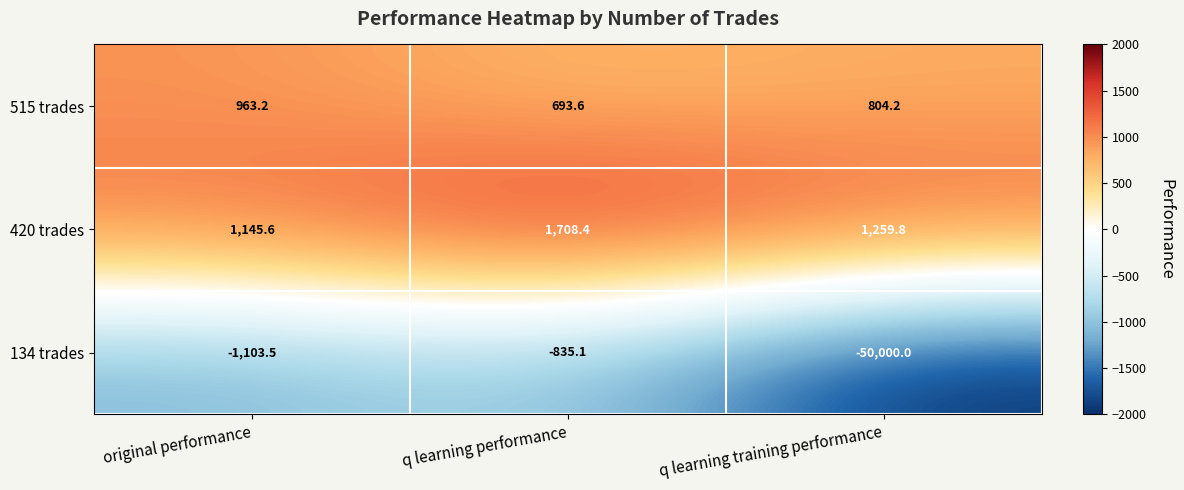

What is the difference between the maximum and minimum values in the 420 trades series?

562.8